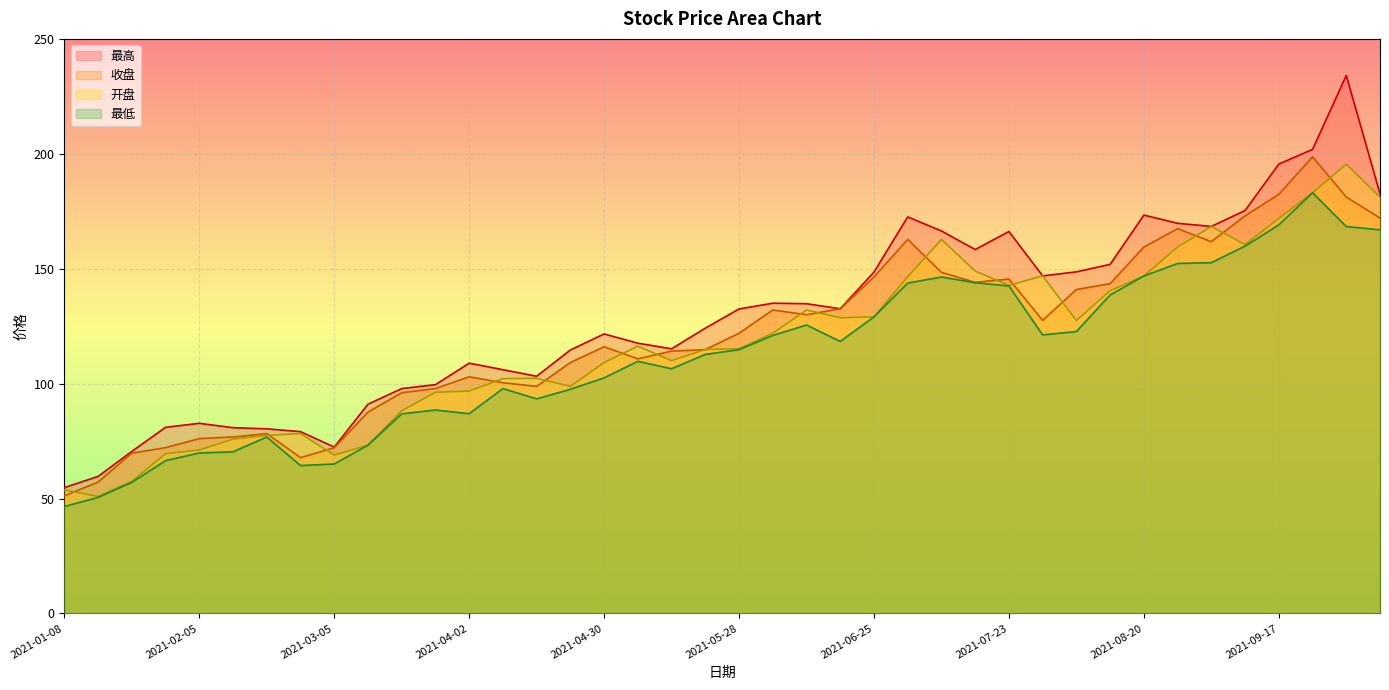

How many lines are shown in the chart?

4